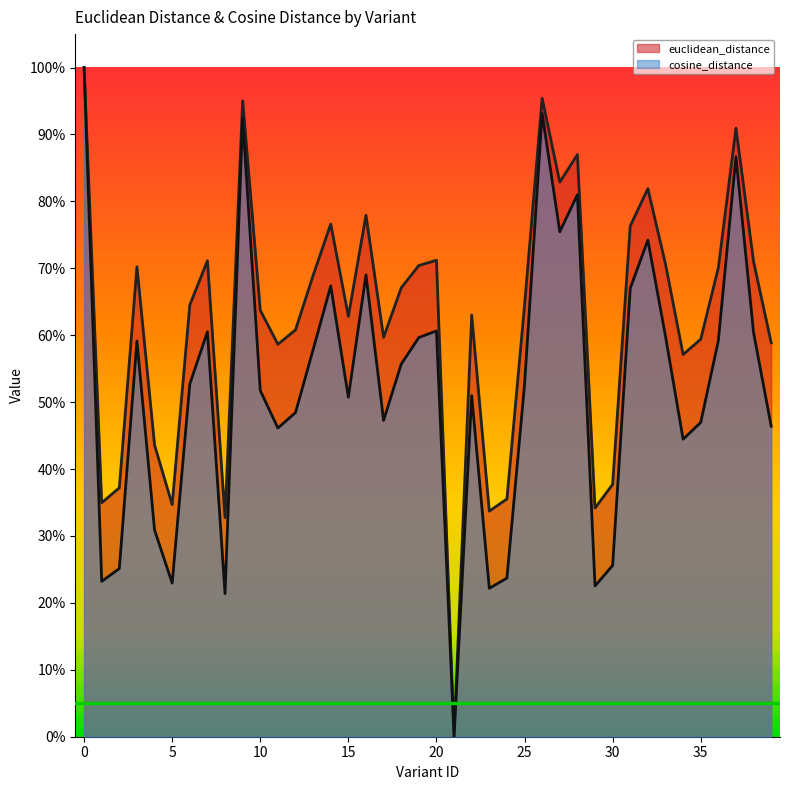

In cosine_distance, how many points are higher than both neighbors (excluding endpoints)?

11